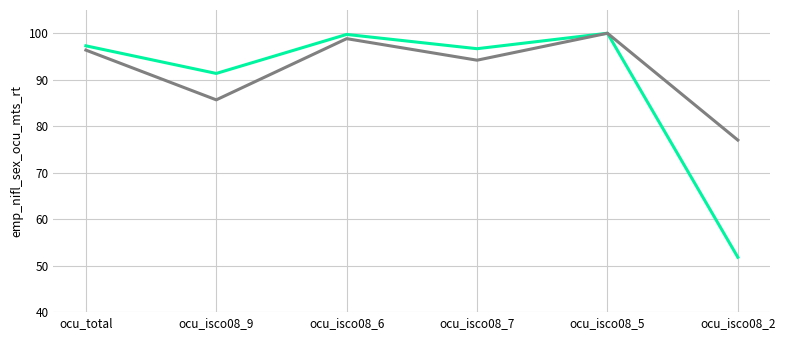

What is the difference between the highest and lowest values at ocu_isco08_2?

25.2